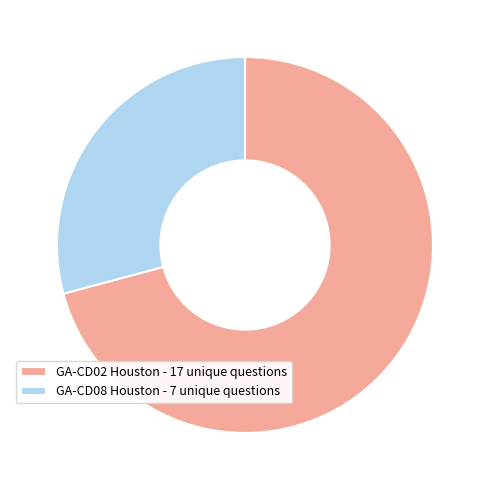

Is the sum of GA-CD02 Houston - 17 unique questions and GA-CD08 Houston - 7 unique questions greater than half?

Yes